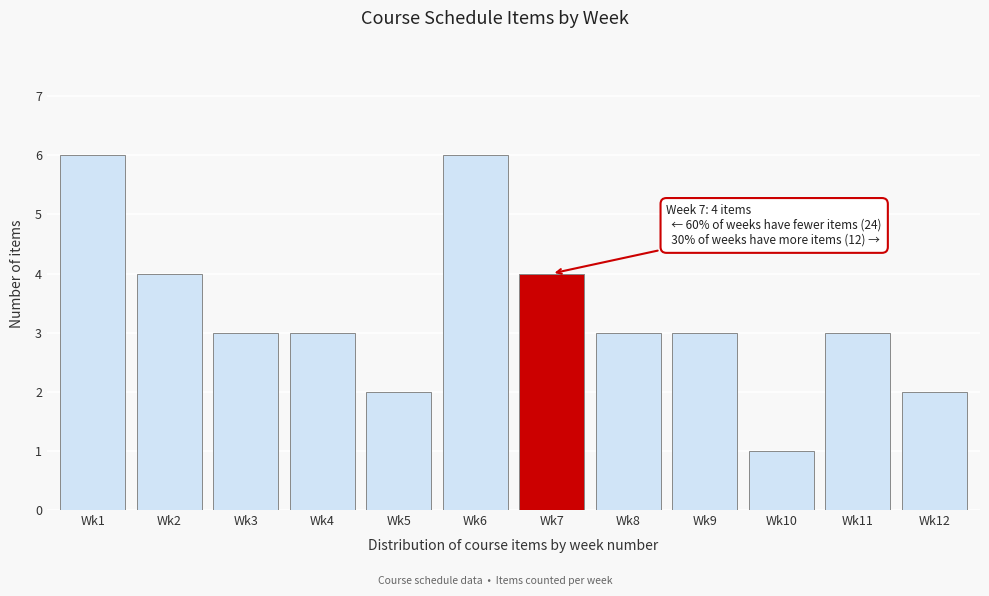

Reading left to right, what are all the values shown in this chart?

6	4	3	3	2	6	4	3	3	1	3	2